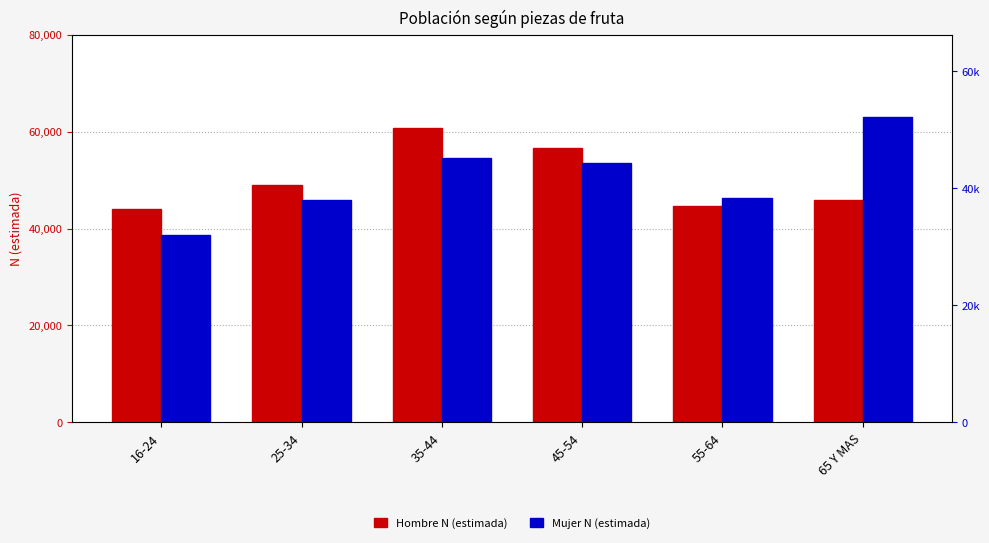

How many bars are there in total?

12